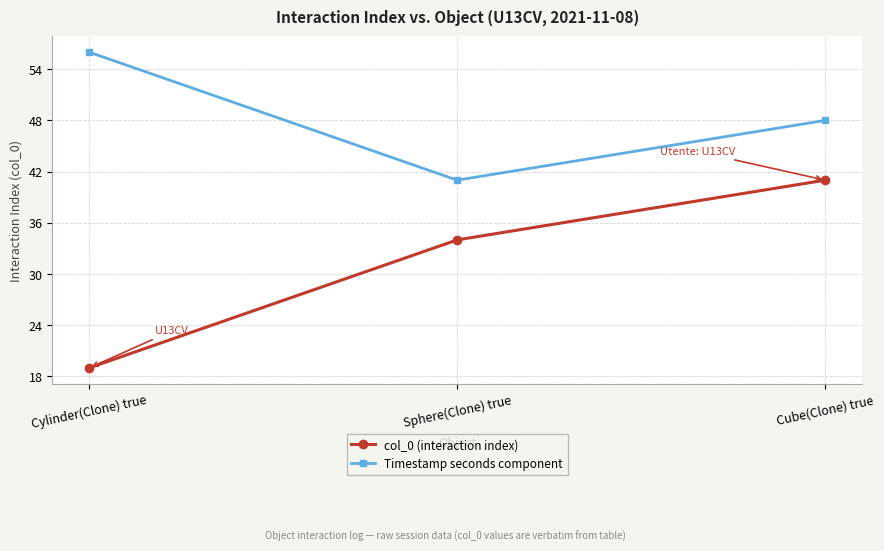

What position from the right is Sphere(Clone) true?

2